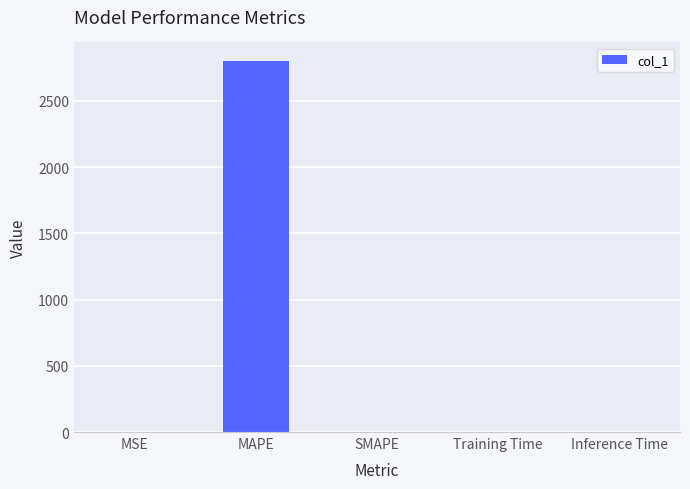

True or false: the data shows 0.0 at MSE.

True